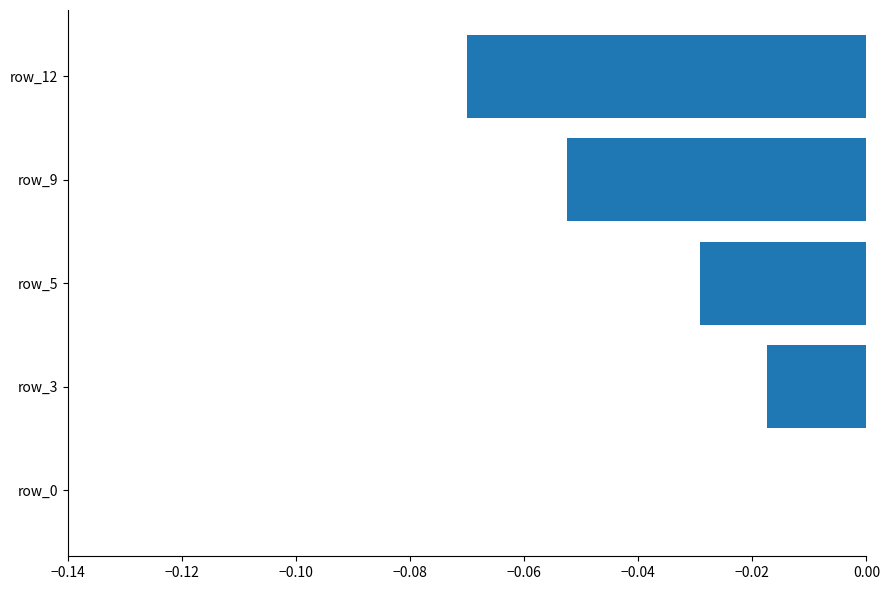

The value at row_12 is -0.0. True or false?

False